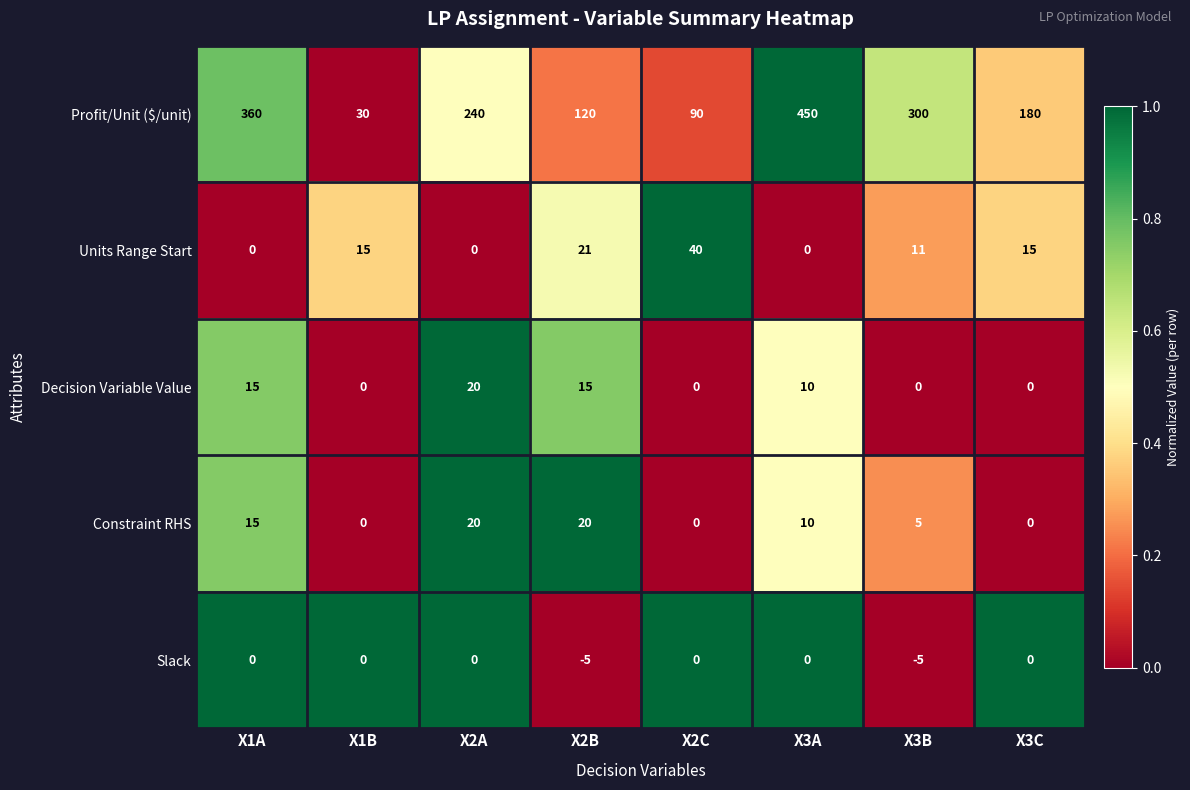

Which series has the largest total across all categories?

Profit/Unit ($/unit)